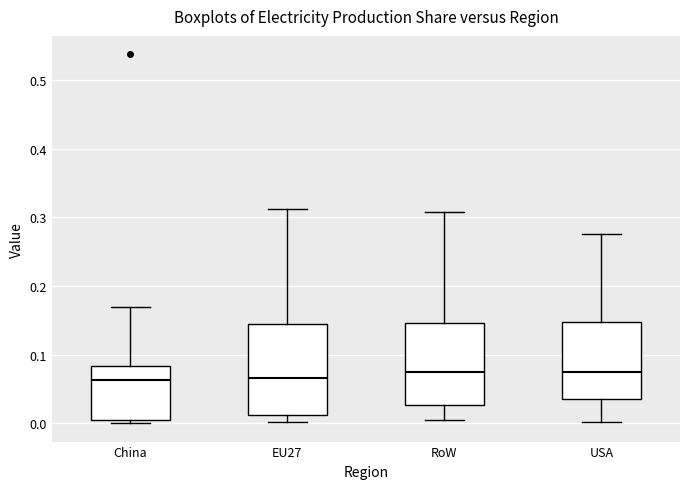

Where is the upper edge of the box for EU27 on the y-axis? The values are not printed on the chart, so give them approximately, as read against the axis.

0.14